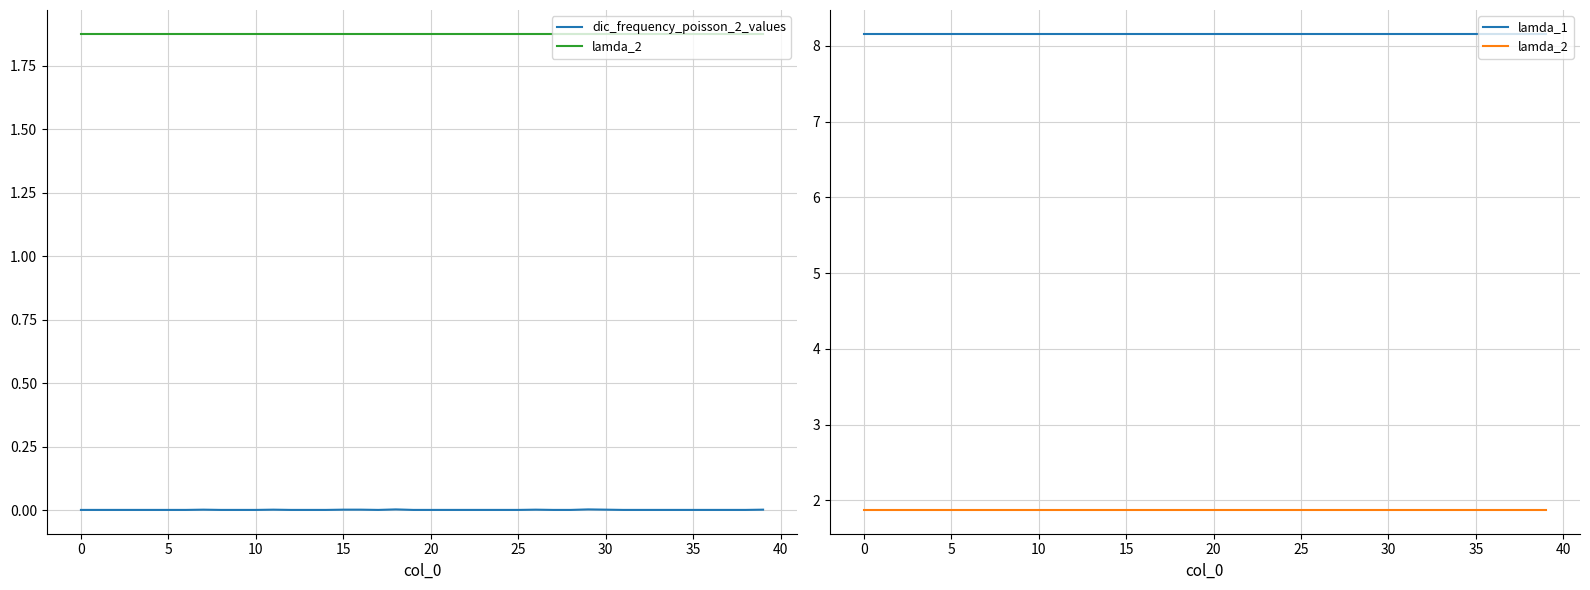

How many lines are shown in the chart?

3